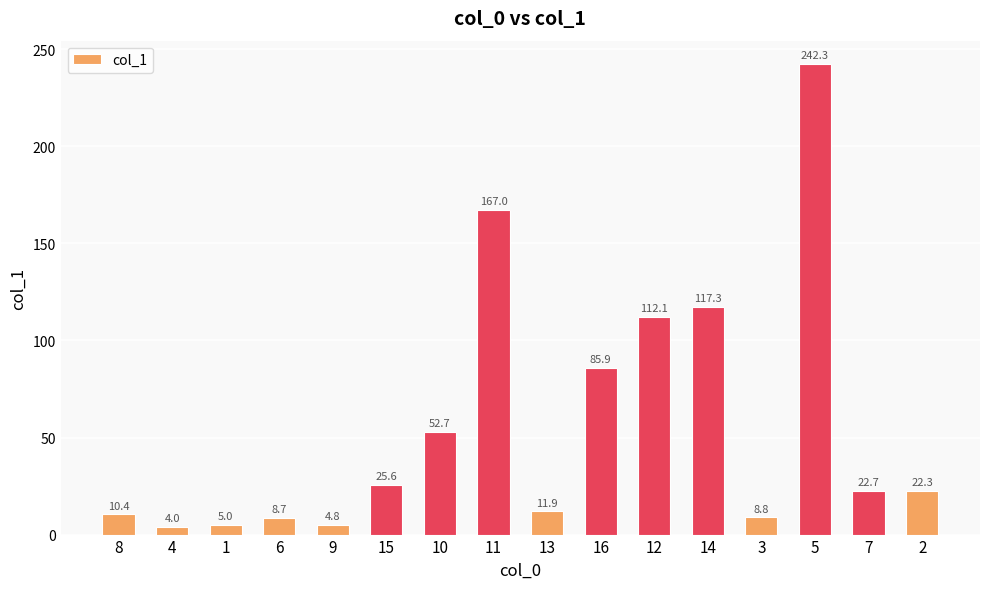

What is the value of the 7th bar from the left?

52.7